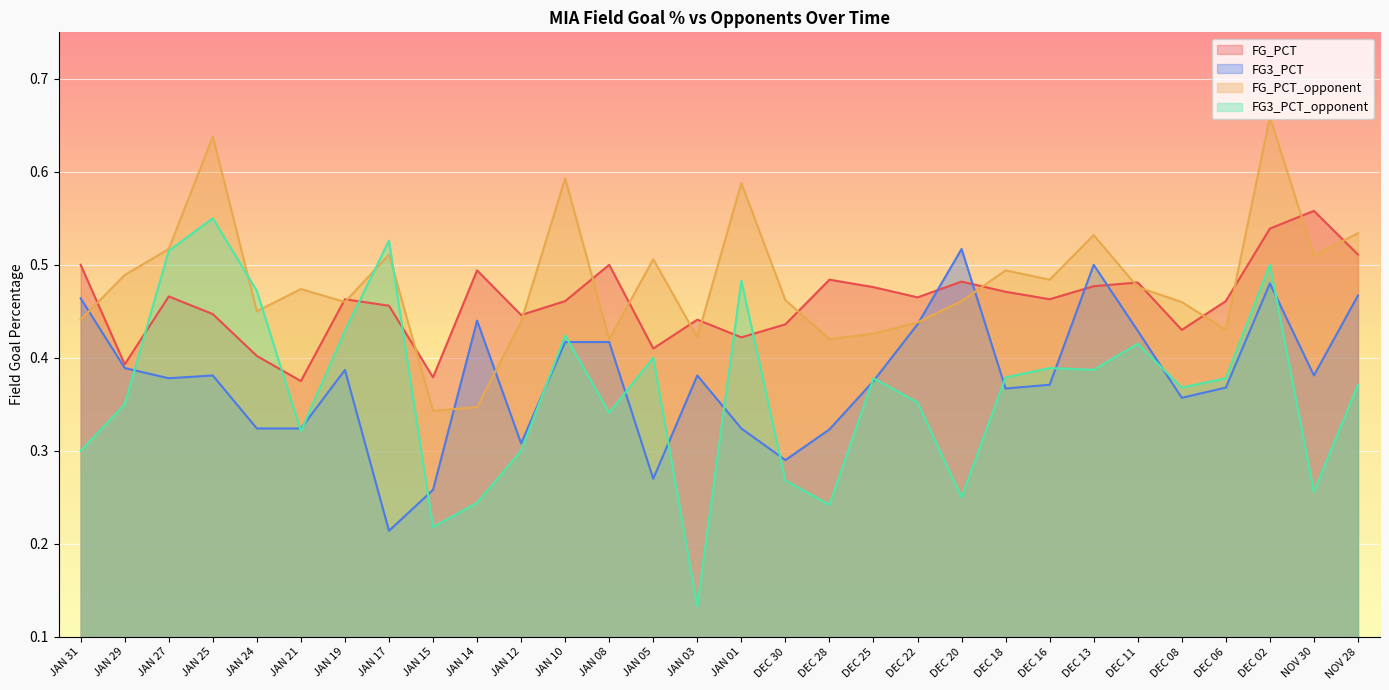

The value of FG_PCT at JAN 05 is 0.6. True or false?

False